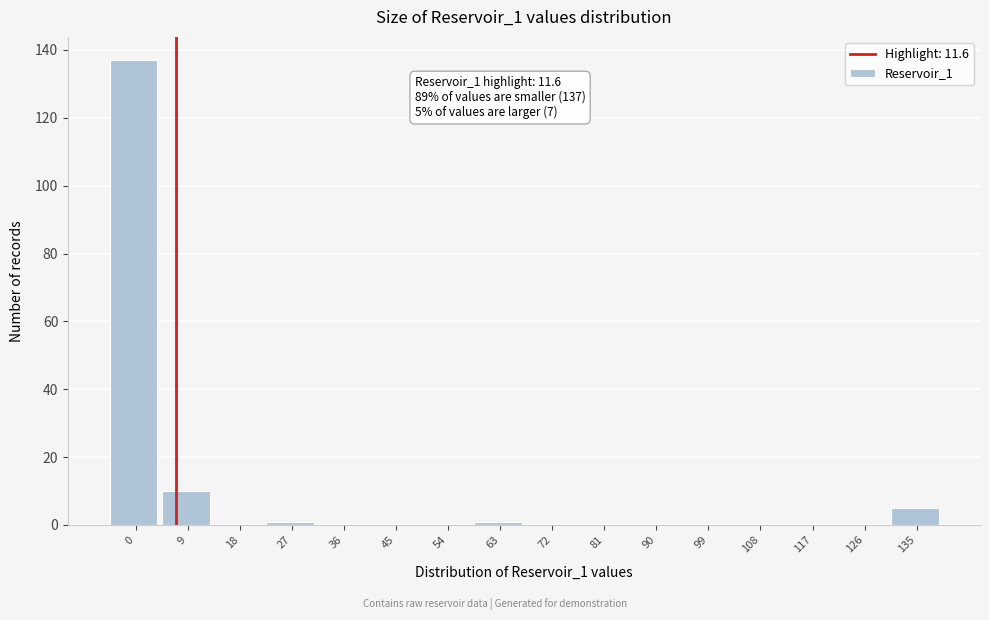

Reading left to right, transcribe all the data shown in this chart.

0=137	9=10	18=0	27=1	36=0	45=0	54=0	63=1	72=0	81=0	90=0	99=0	108=0	117=0	126=0	135=5